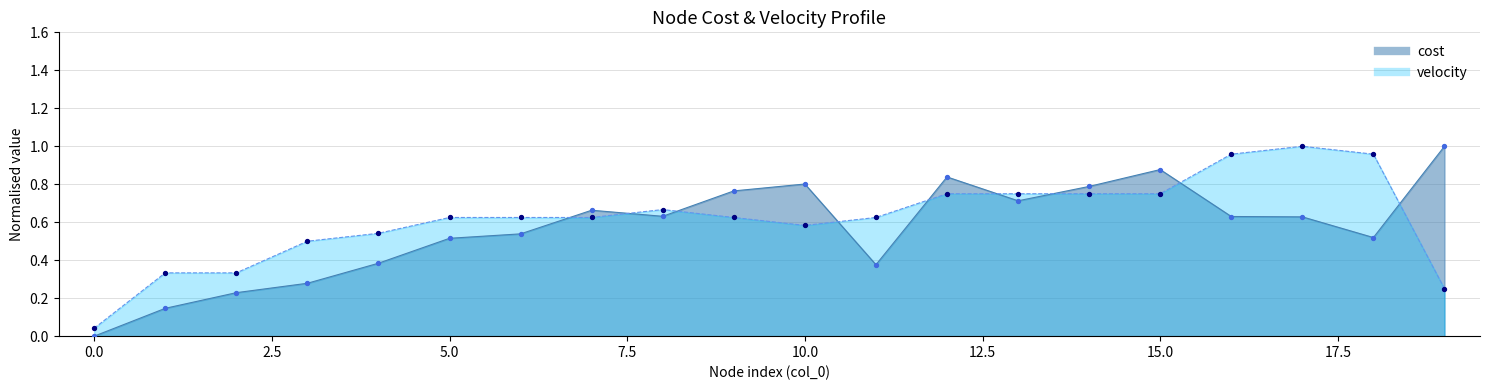

Which series contains the highest Y value?

velocity